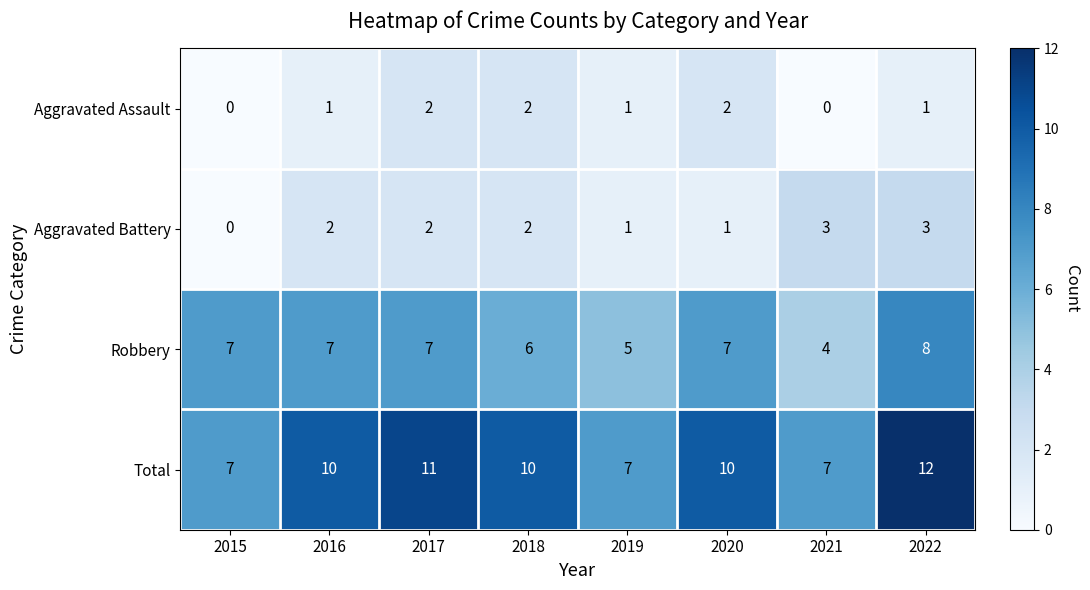

At how many categories does at least one series exceed 4?

8